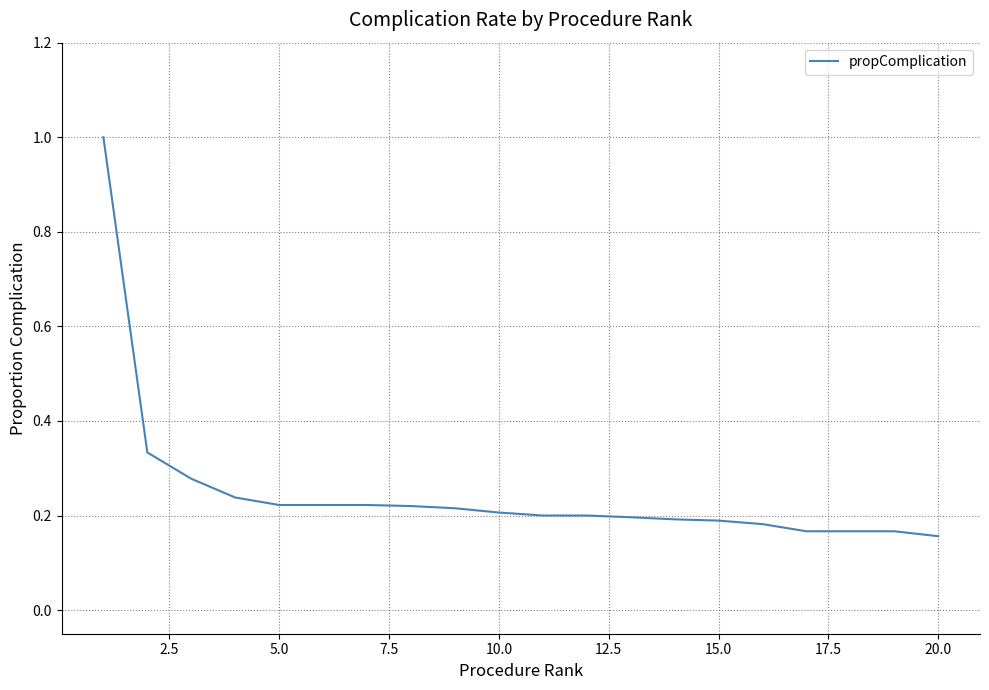

What is the maximum value shown in the chart?

1.0